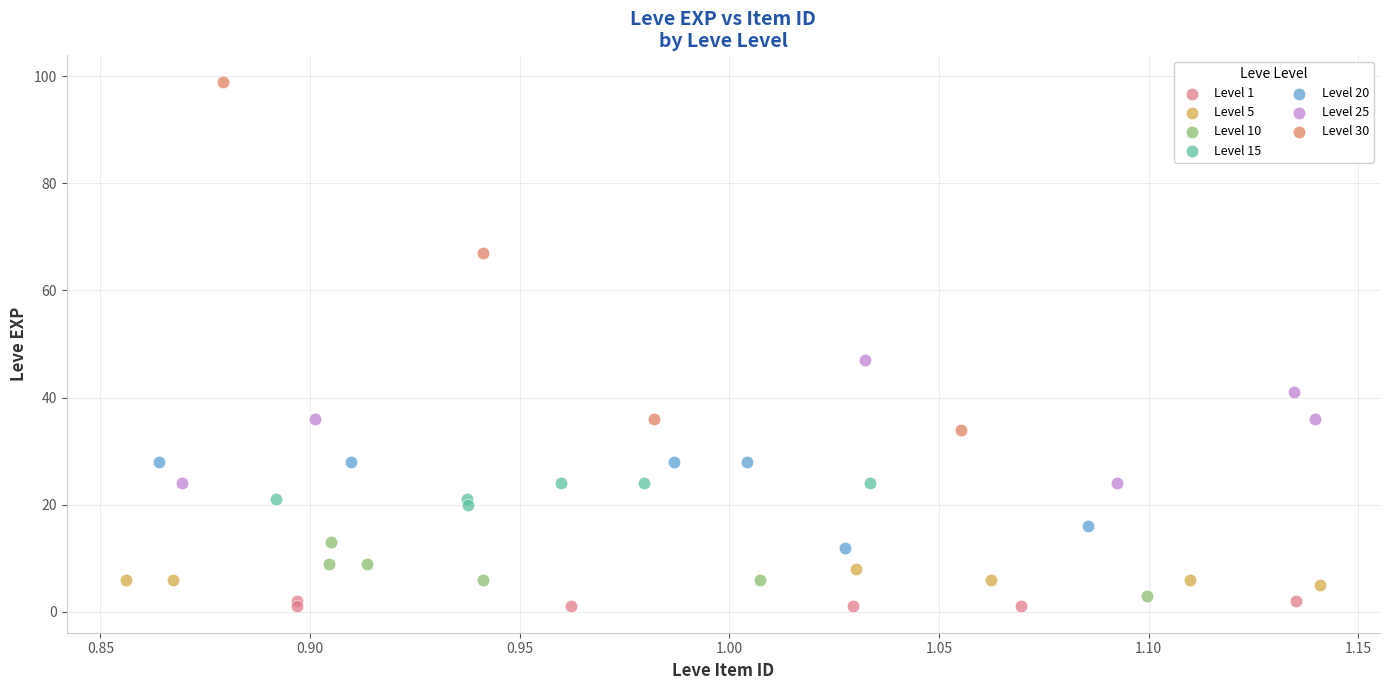

What are all the series names shown in the legend?

Level 1, Level 5, Level 10, Level 15, Level 20, Level 25, Level 30